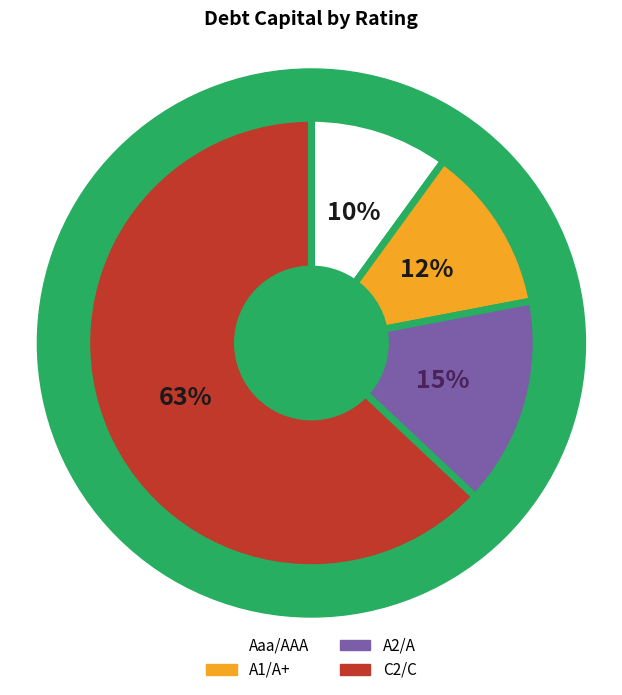

How many slices are in this pie chart?

4